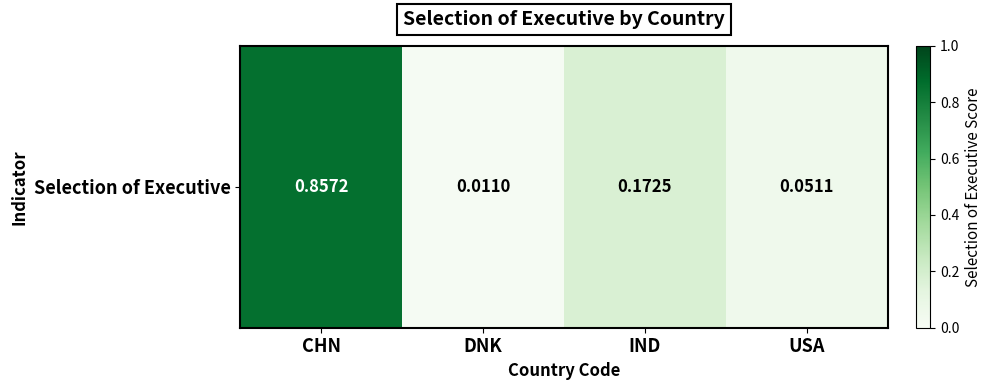

True or false: the data shows 0.1 at USA.

False